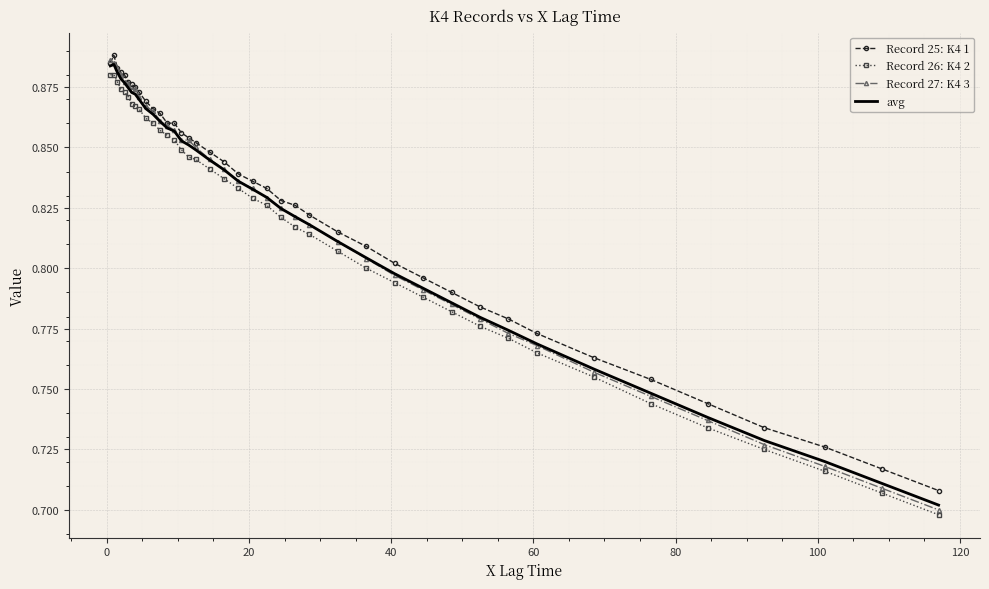

Which series has the widest spread of values?

Record 27: K4 3